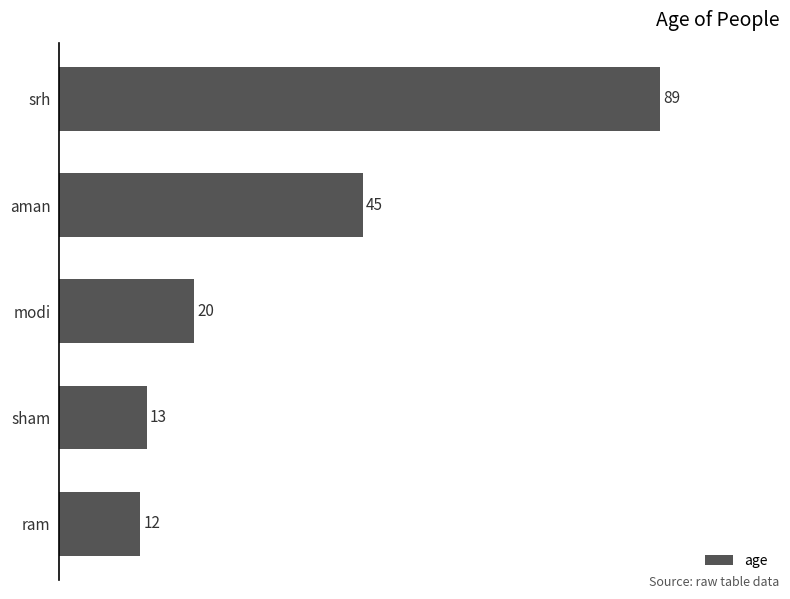

Does the chart contain any negative values?

No